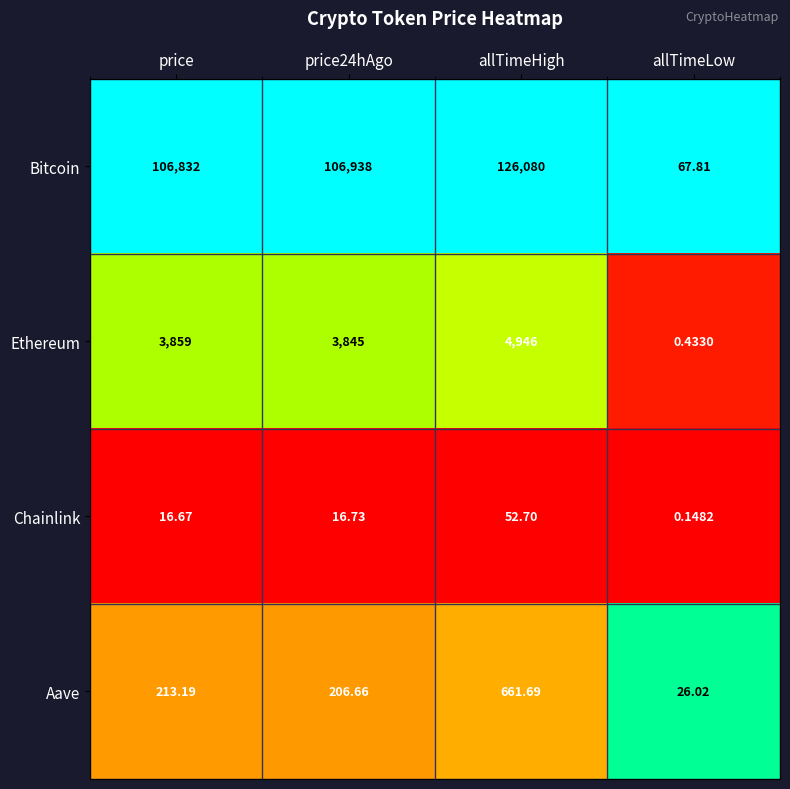

At which category is the sum across all series the highest?

allTimeHigh